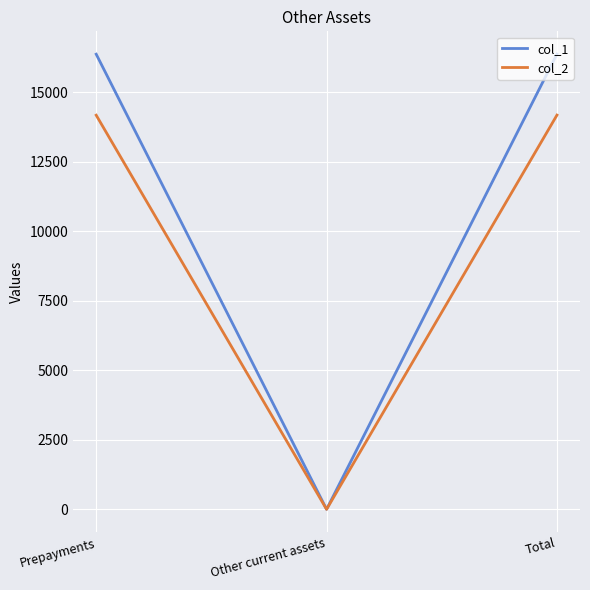

What are all the series names shown in the legend?

col_1, col_2